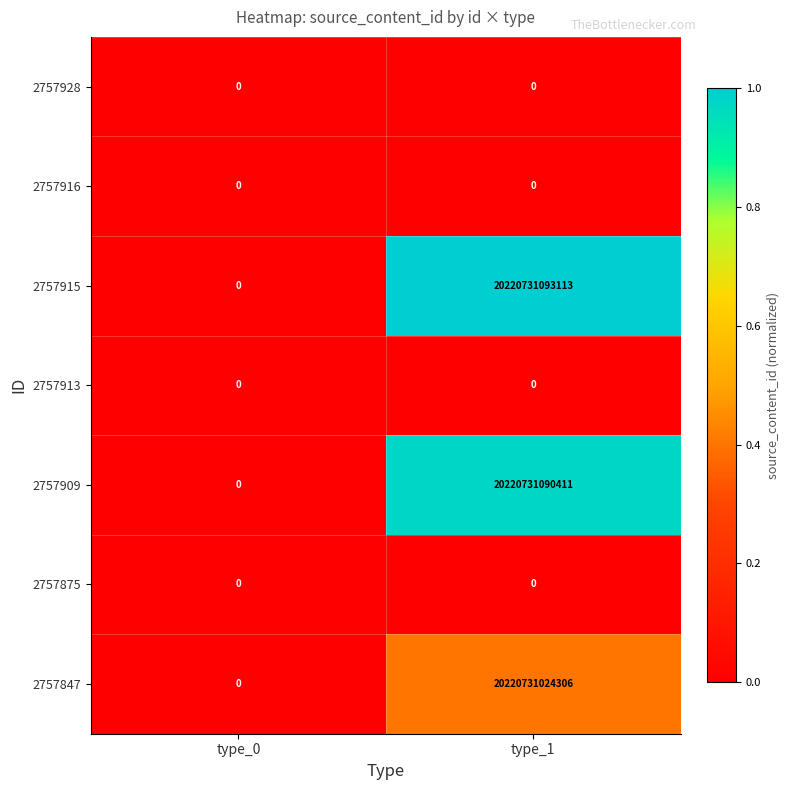

How many values in 2757909 are above zero?

1